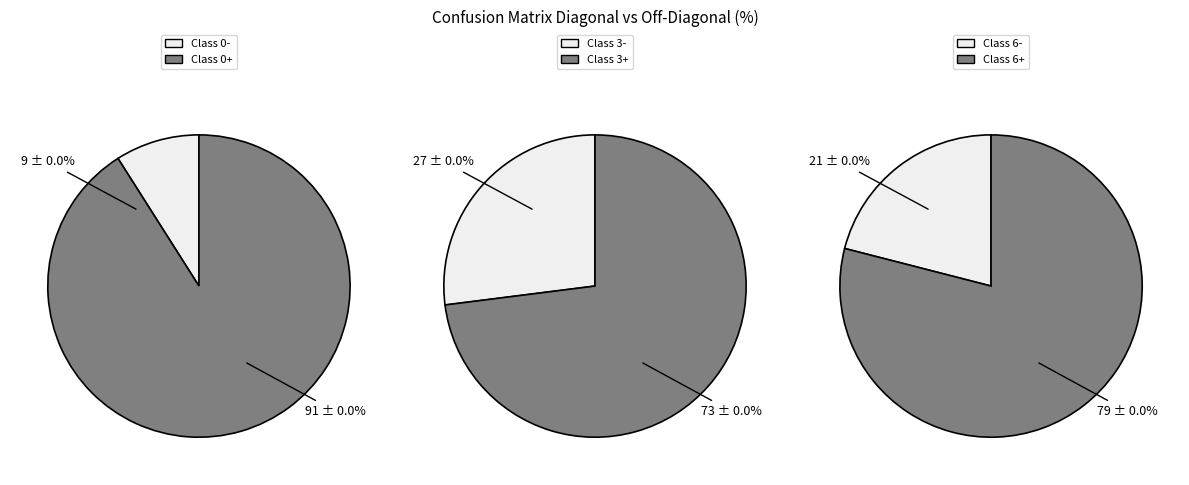

True or false: 4 accounts for 5% of the total.

False